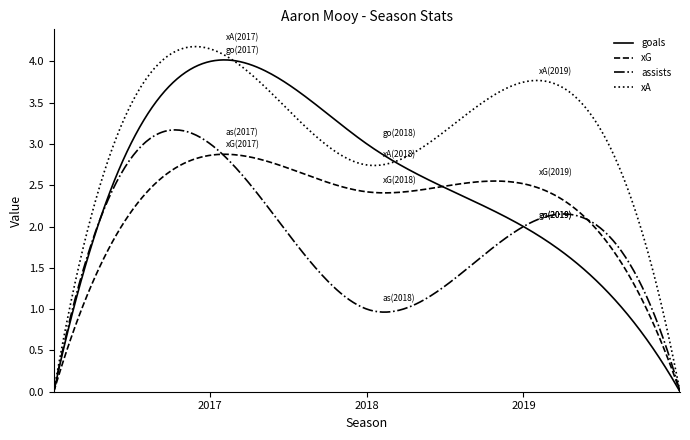

Which series has the largest total across all categories?

xA